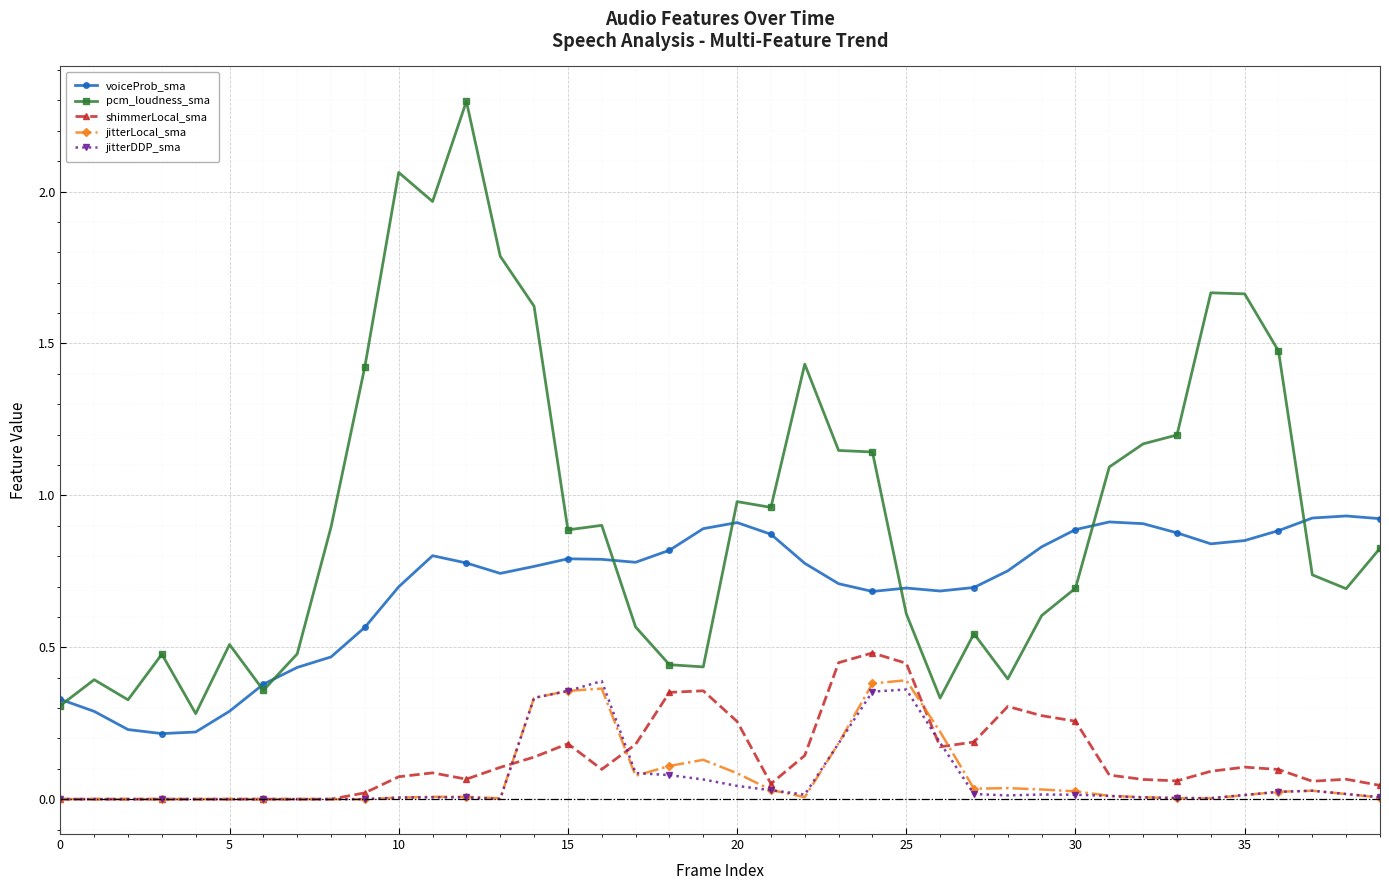

True or false: voiceProb_sma and jitterLocal_sma cross at least once.

False